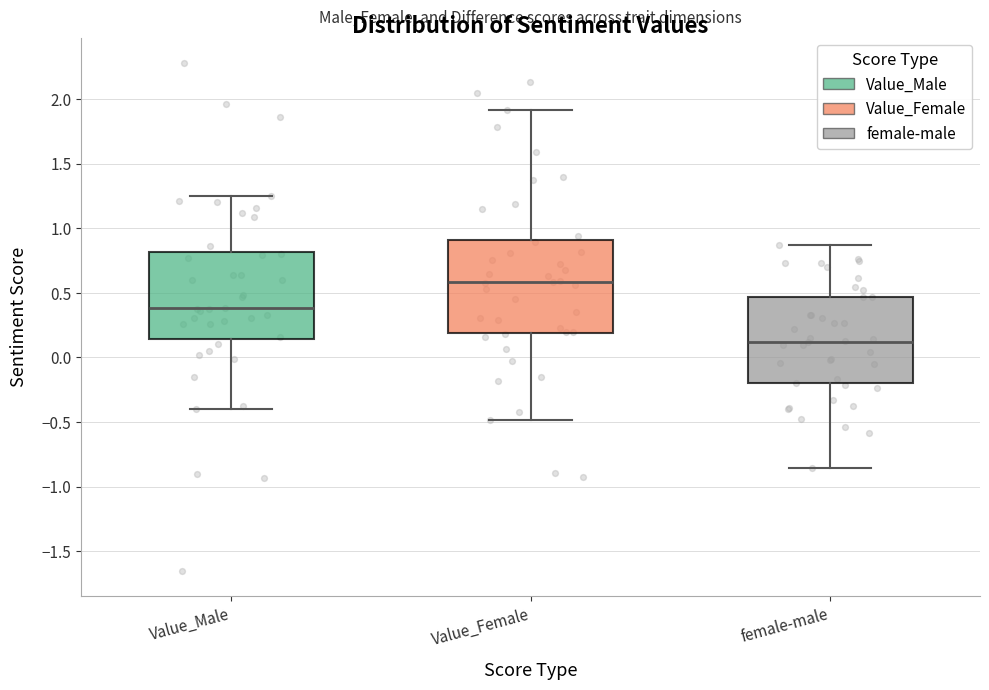

Reading left to right, transcribe this box plot: for each box, give where its median line is, the range the box spans, and where its two whiskers end, as read against the y-axis. The values are not printed on the chart, so give them approximately, as read against the axis.

Value_Male: median 0.40, box 0.15 to 0.80, whiskers -0.40 to 1.25
Value_Female: median 0.60, box 0.20 to 0.90, whiskers -0.50 to 1.90
female-male: median 0.10, box -0.20 to 0.45, whiskers -0.85 to 0.85